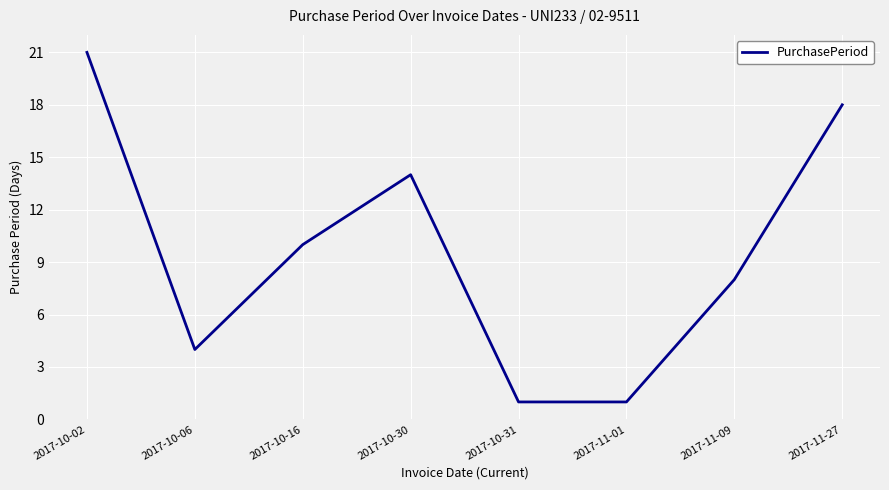

What is the sum of the values at 2017-10-30 and 2017-10-31?

15